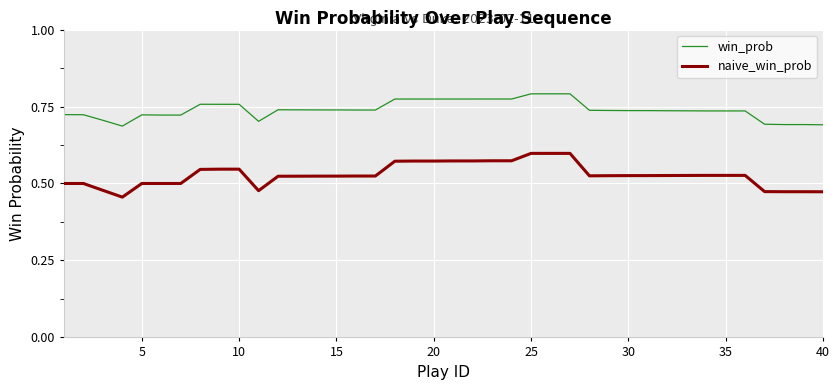

What is the difference between the maximum and minimum values in the win_prob series?

0.1